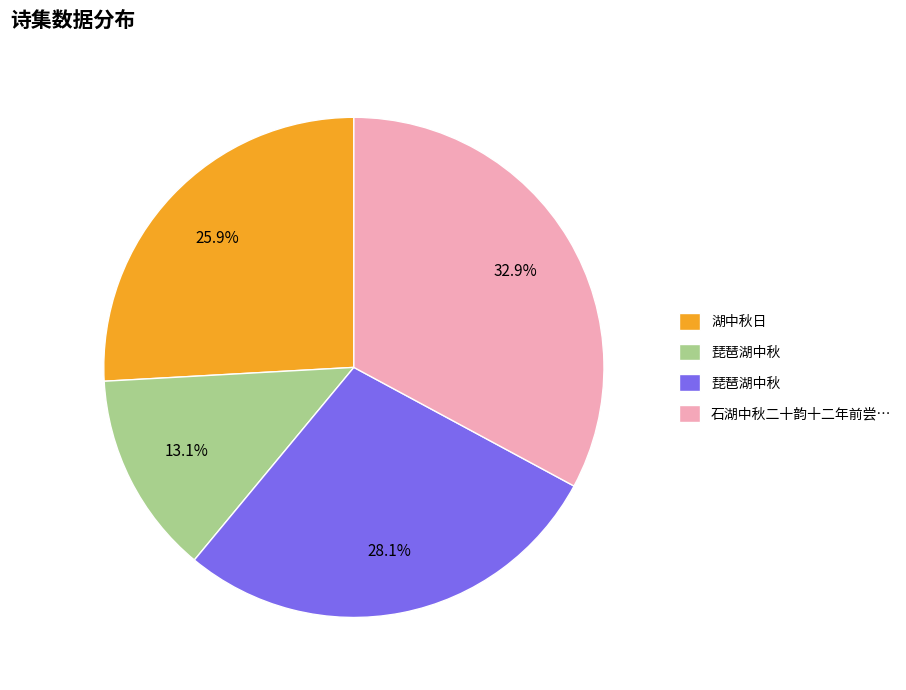

How many segments does this pie chart have?

4